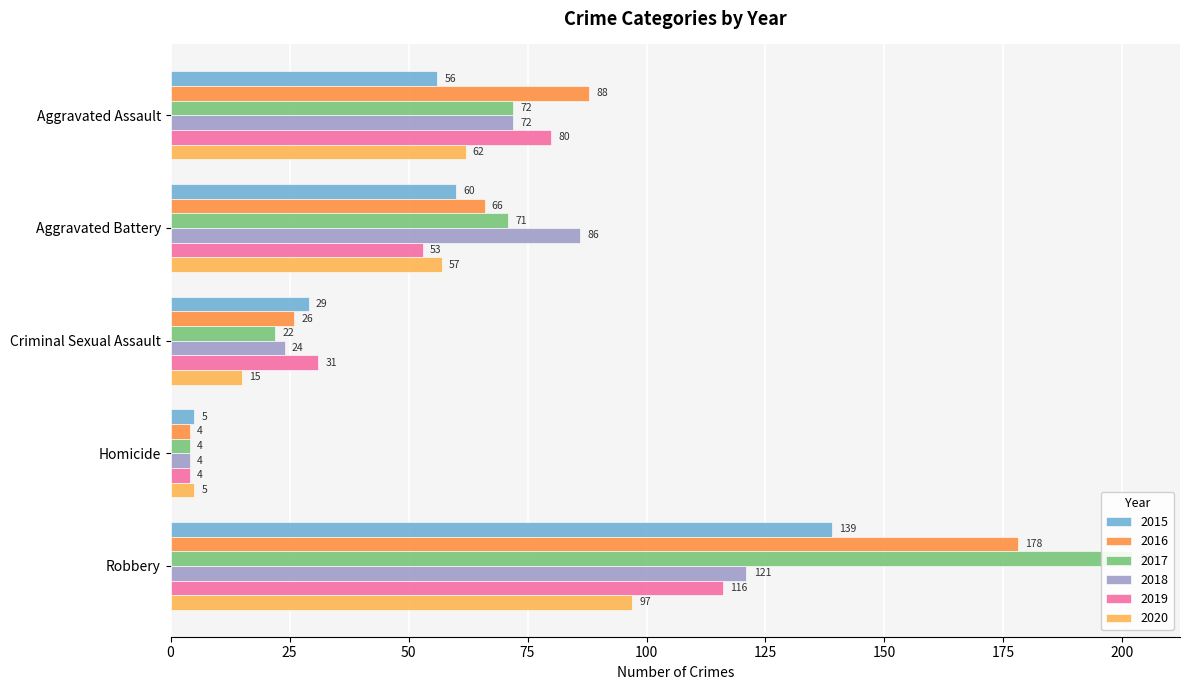

The value of 2018 at Criminal Sexual Assault is 24. True or false?

True